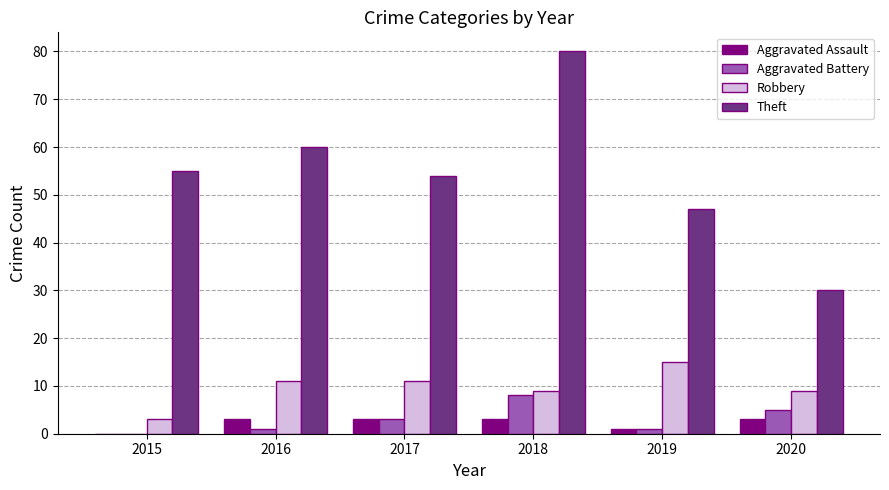

How many groups of bars are there?

6